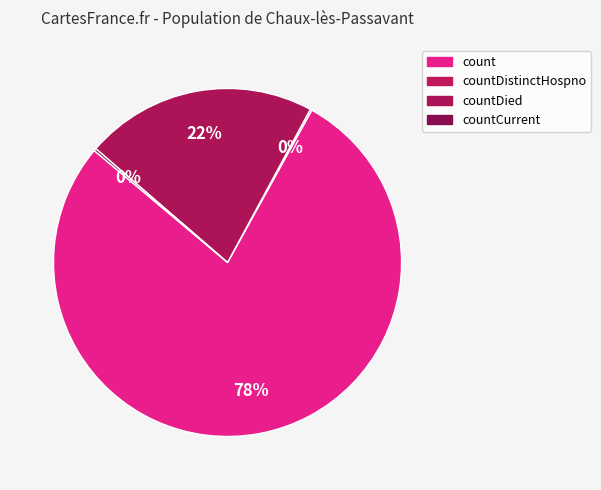

Which category has the biggest portion of the pie?

count